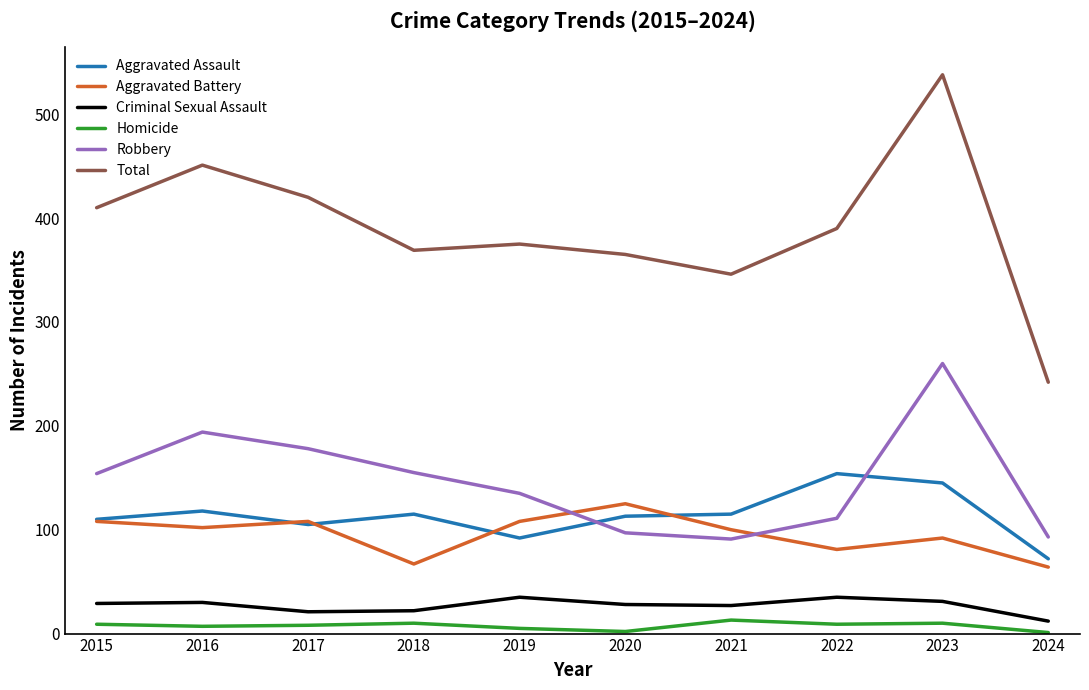

Rank the series by their maximum value, from highest to lowest.

Total, Robbery, Aggravated Assault, Aggravated Battery, Criminal Sexual Assault, Homicide